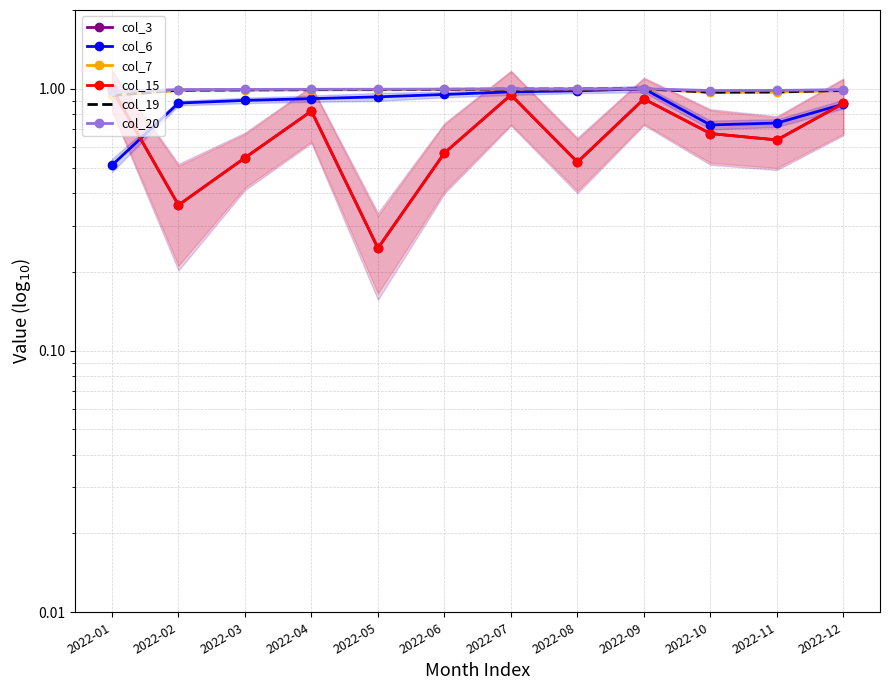

Reading left to right, what are all the values shown in this chart?

col_3: 2022-01=1.0	2022-02=0.4	2022-03=0.5	2022-04=0.8	2022-05=0.2	2022-06=0.6	2022-07=0.9	2022-08=0.5	2022-09=0.9	2022-10=0.7	2022-11=0.6	2022-12=0.9
col_6: 2022-01=0.5	2022-02=0.9	2022-03=0.9	2022-04=0.9	2022-05=0.9	2022-06=1.0	2022-07=1.0	2022-08=1.0	2022-09=1.0	2022-10=0.7	2022-11=0.7	2022-12=0.9
col_7: 2022-01=0.9	2022-02=1.0	2022-03=1.0	2022-04=1.0	2022-05=1.0	2022-06=1.0	2022-07=1.0	2022-08=1.0	2022-09=1.0	2022-10=1.0	2022-11=1.0	2022-12=1.0
col_15: 2022-01=1.0	2022-02=0.4	2022-03=0.5	2022-04=0.8	2022-05=0.2	2022-06=0.6	2022-07=0.9	2022-08=0.5	2022-09=0.9	2022-10=0.7	2022-11=0.6	2022-12=0.9
col_19: 2022-01=0.9	2022-02=1.0	2022-03=1.0	2022-04=1.0	2022-05=1.0	2022-06=1.0	2022-07=1.0	2022-08=1.0	2022-09=1.0	2022-10=1.0	2022-11=1.0	2022-12=1.0
col_20: 2022-01=1.0	2022-02=1.0	2022-03=1.0	2022-04=1.0	2022-05=1.0	2022-06=1.0	2022-07=1.0	2022-08=1.0	2022-09=1.0	2022-10=1.0	2022-11=1.0	2022-12=1.0